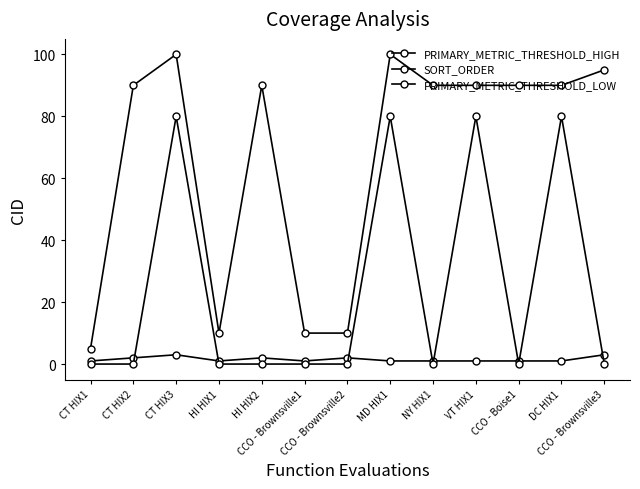

Count the number of categories in the chart.

13